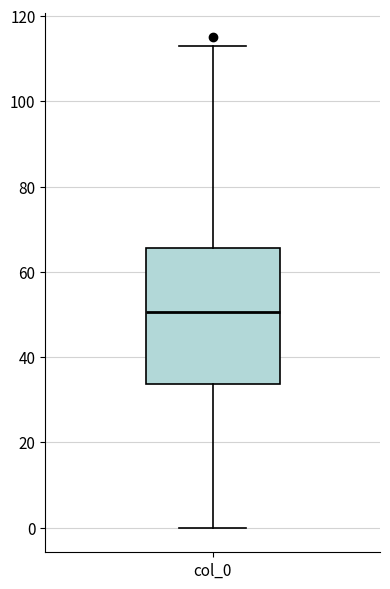

Read this box plot against the y-axis: the position of the median line, the range covered by the box, and the ends of both whiskers. The values are not printed on the chart, so give them approximately, as read against the axis.

median 50, box 34 to 66, whiskers 0 to 114